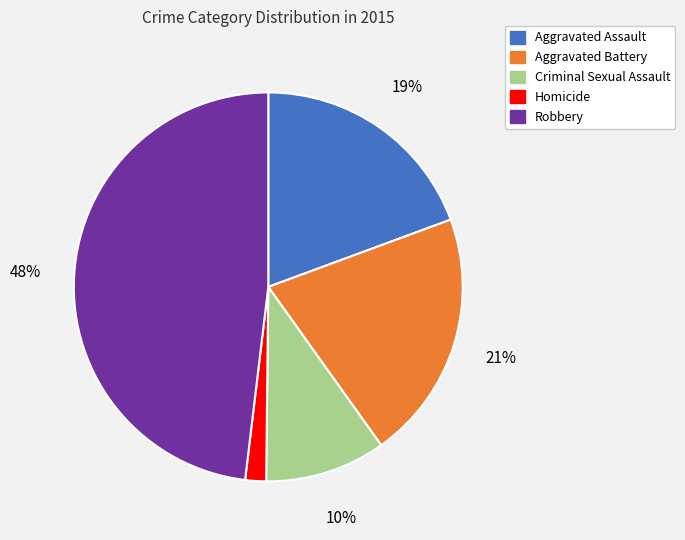

Is there any slice that represents more than half of the pie?

No